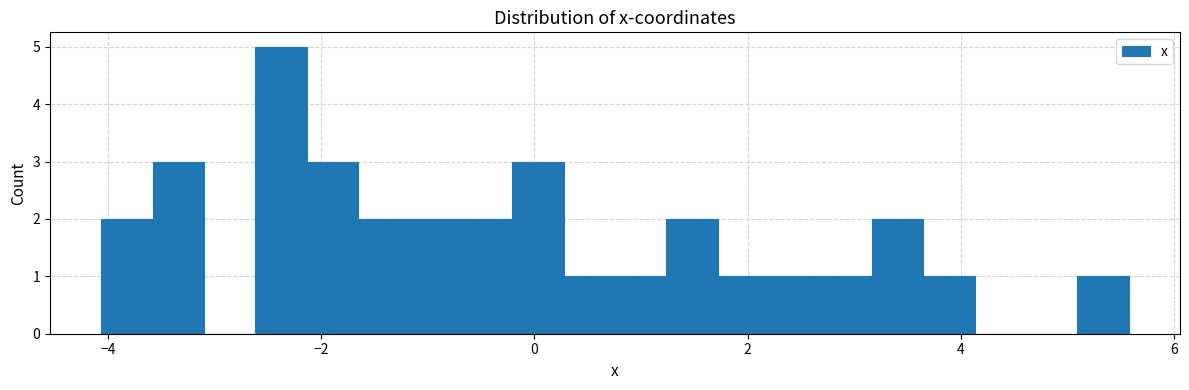

Read against the x-axis, roughly where is the centre of the tallest bar?

-2.4